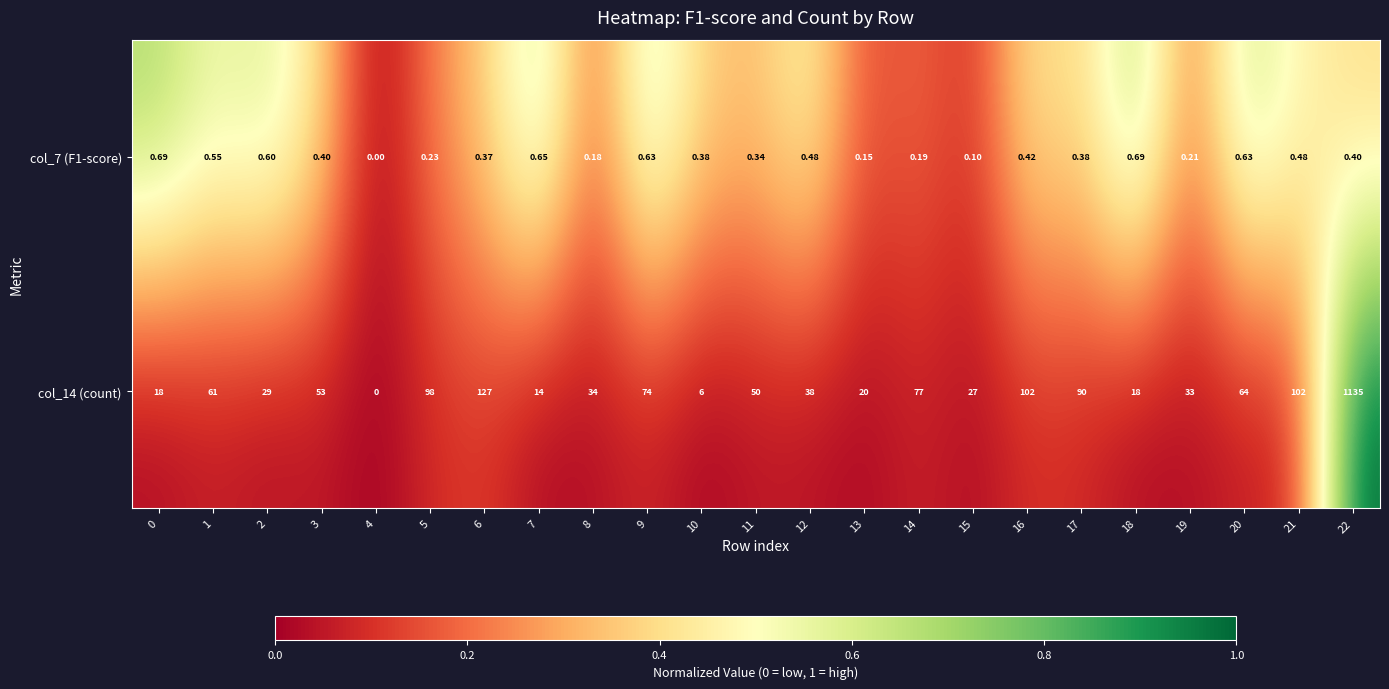

Is the value of col_14 (count) at 18 greater than the value of col_7 (F1-score) at 14?

Yes